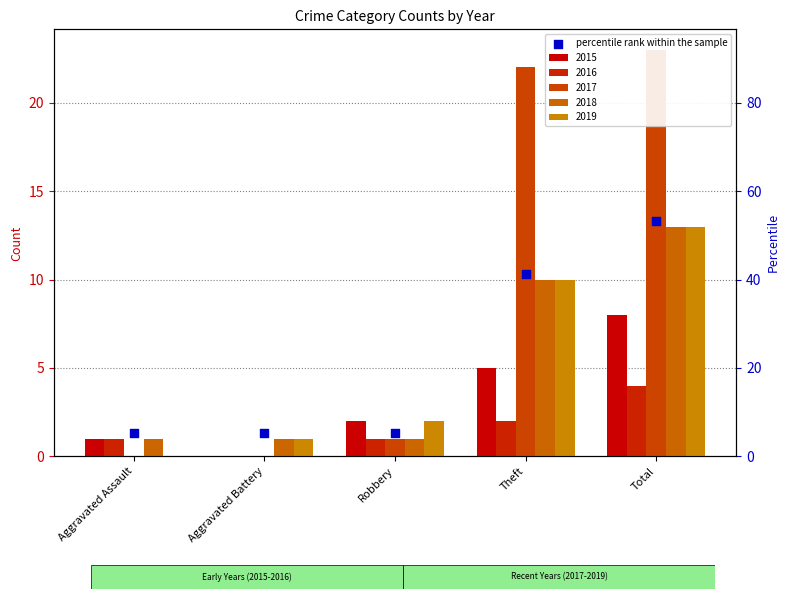

What is the ratio of the value at Robbery to the value at Theft?

0.1